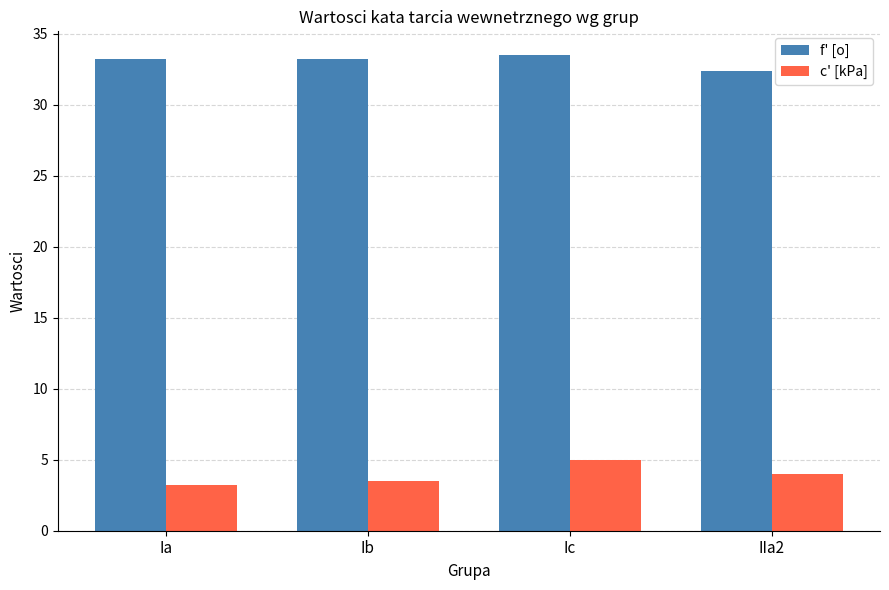

Which category has the highest value in the c' [kPa] series?

Ic